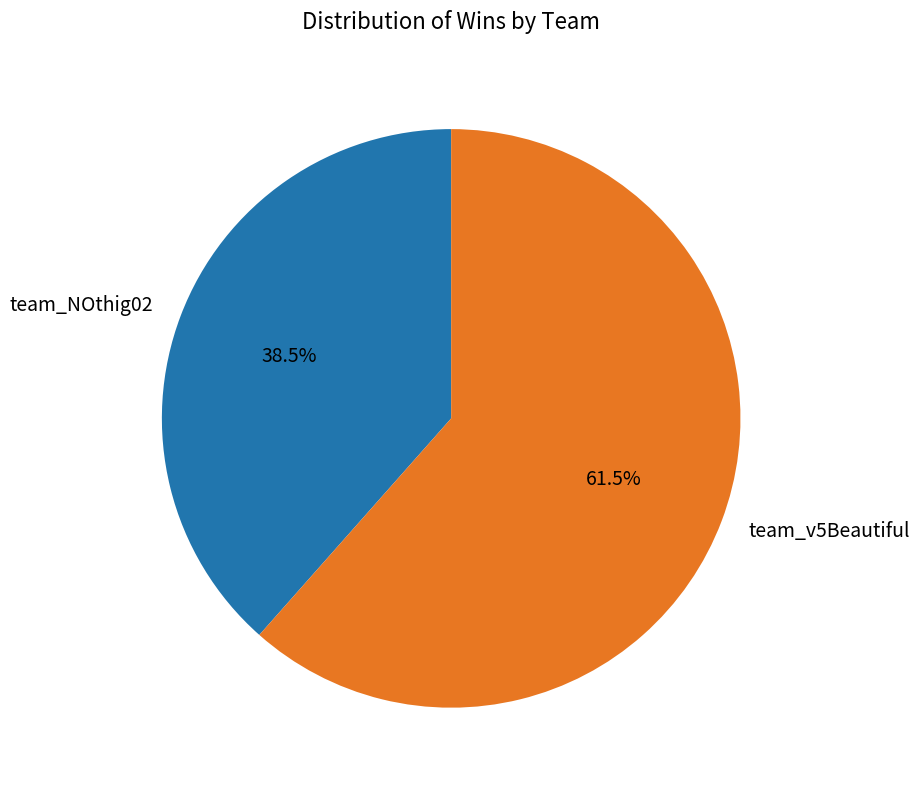

Does any single category account for the majority?

Yes